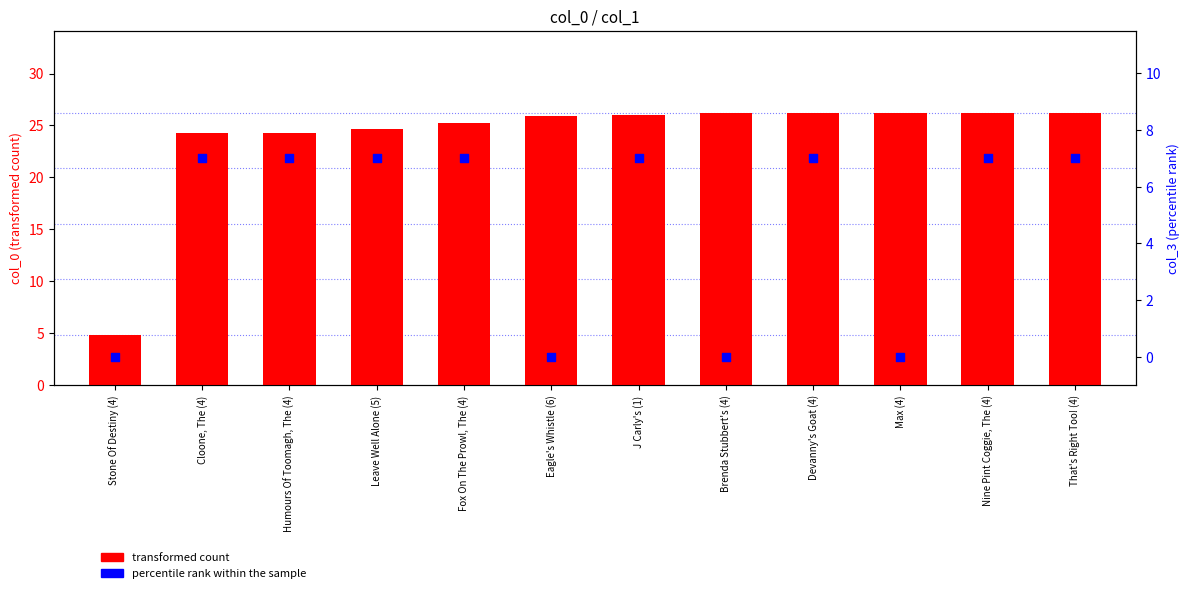

Which series contains the lowest Y value?

percentile rank within the sample